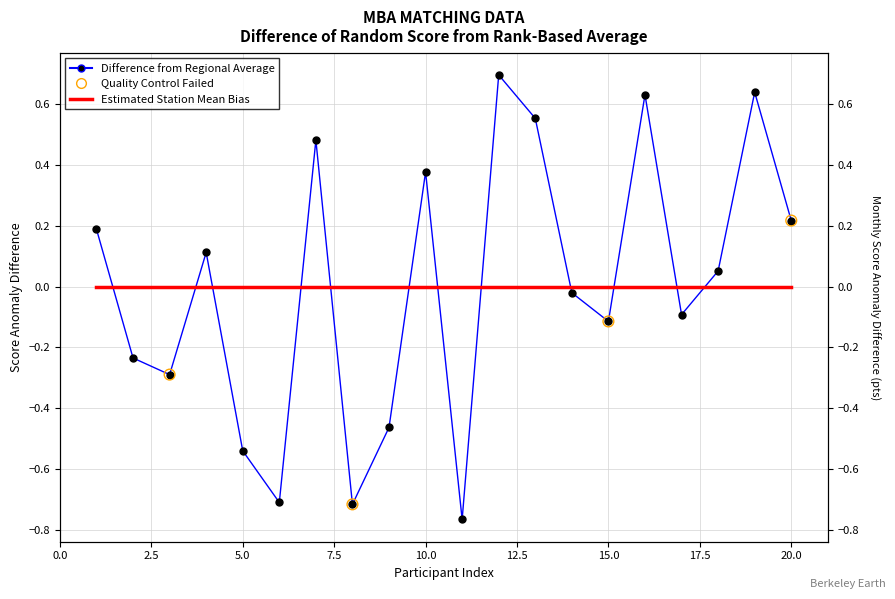

What is the change in value from 18 to 20?

+0.2